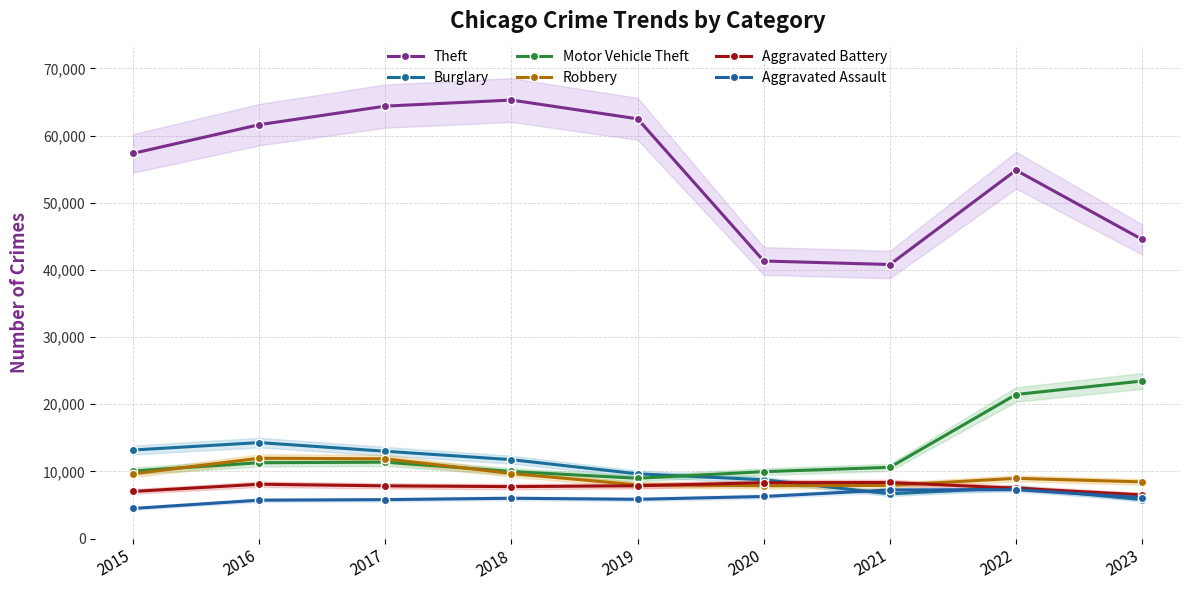

Reading left to right, extract all data points from this chart.

Theft: 57350	61621	64386	65287	62492	41324	40802	54837	44536
Burglary: 13184	14289	13001	11747	9638	8758	6659	7595	5798
Motor Vehicle Theft: 10068	11286	11380	9985	8977	9959	10603	21447	23461
Robbery: 9638	11960	11880	9681	7995	7855	7918	8964	8436
Aggravated Battery: 7018	8086	7845	7735	7857	8320	8347	7493	6505
Aggravated Assault: 4480	5712	5793	6001	5841	6263	7242	7280	6097